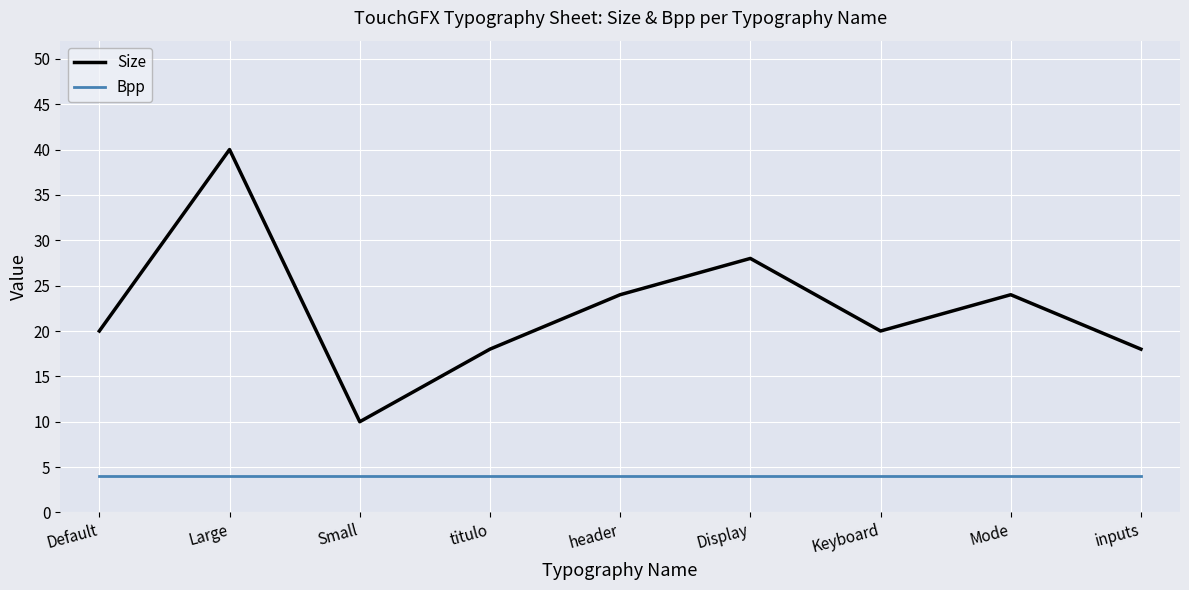

What position from the right is Large?

8